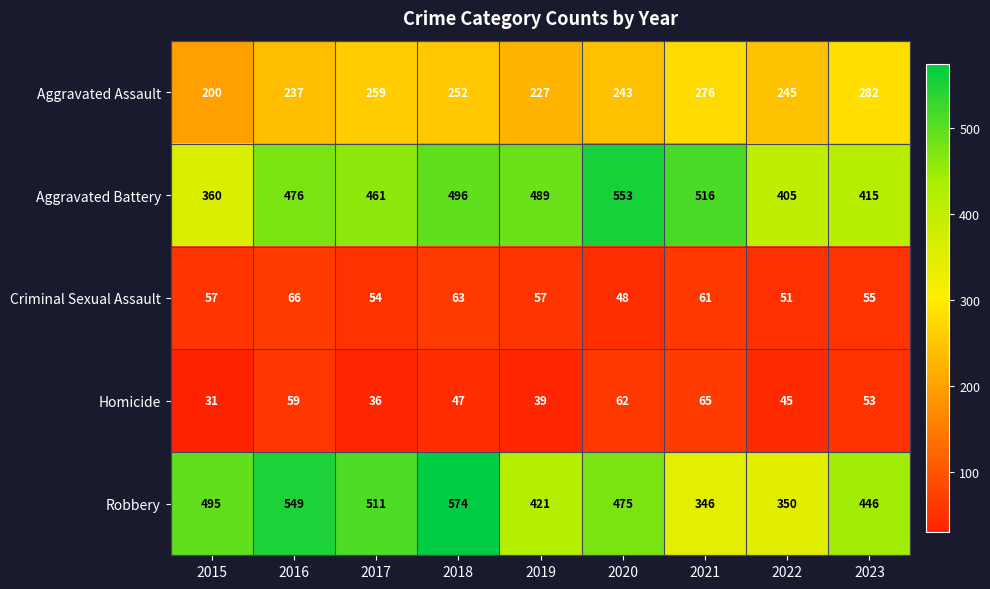

What is the average value of the Homicide series?

49